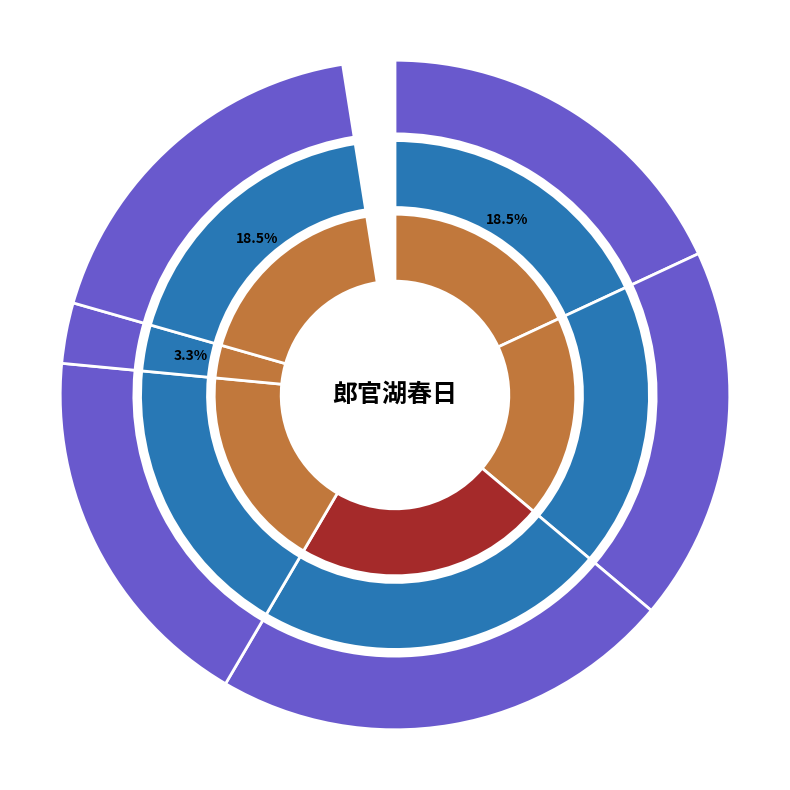

Does 郎官湖春日 account for over 50% of the chart?

No